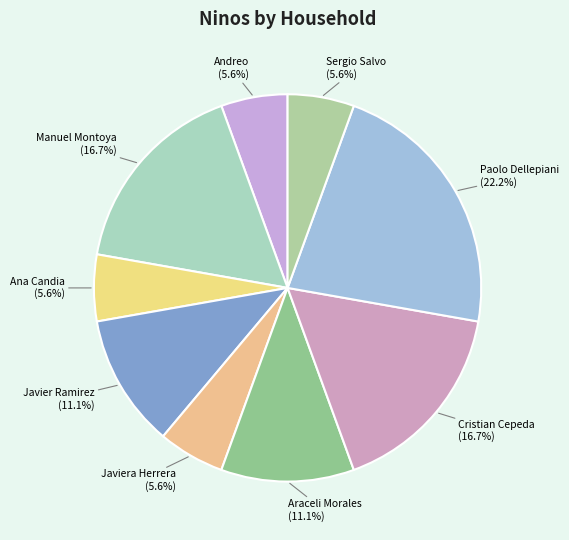

To the nearest percent, what percentage of the pie is Cristian Cepeda?

17%